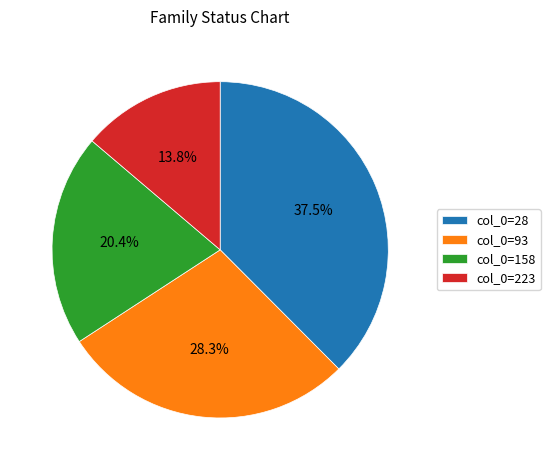

Rank the categories by value from lowest to highest.

col_0=223, col_0=158, col_0=93, col_0=28